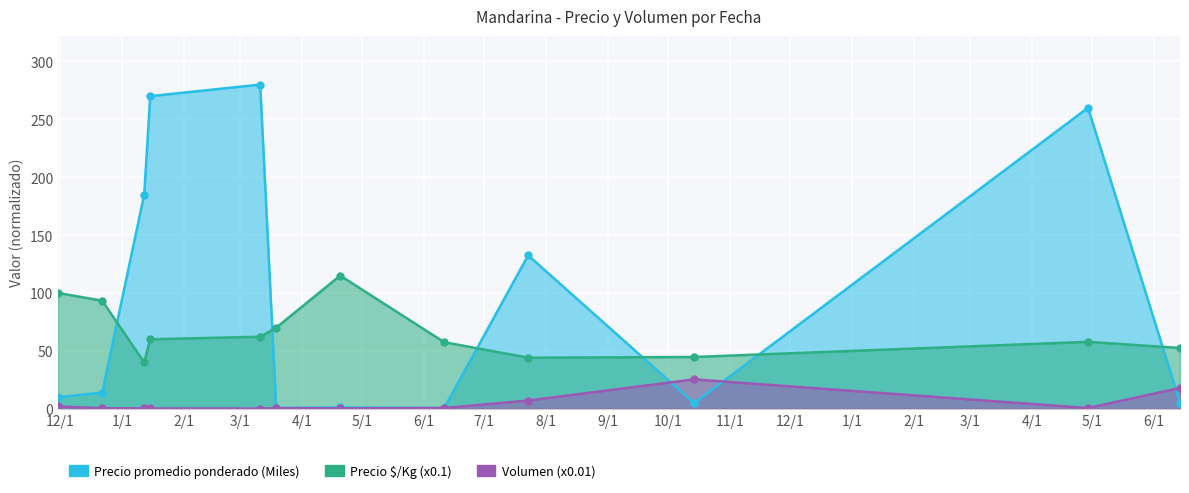

Where is Precio $/Kg nearest to the value 77?

2021-03-19